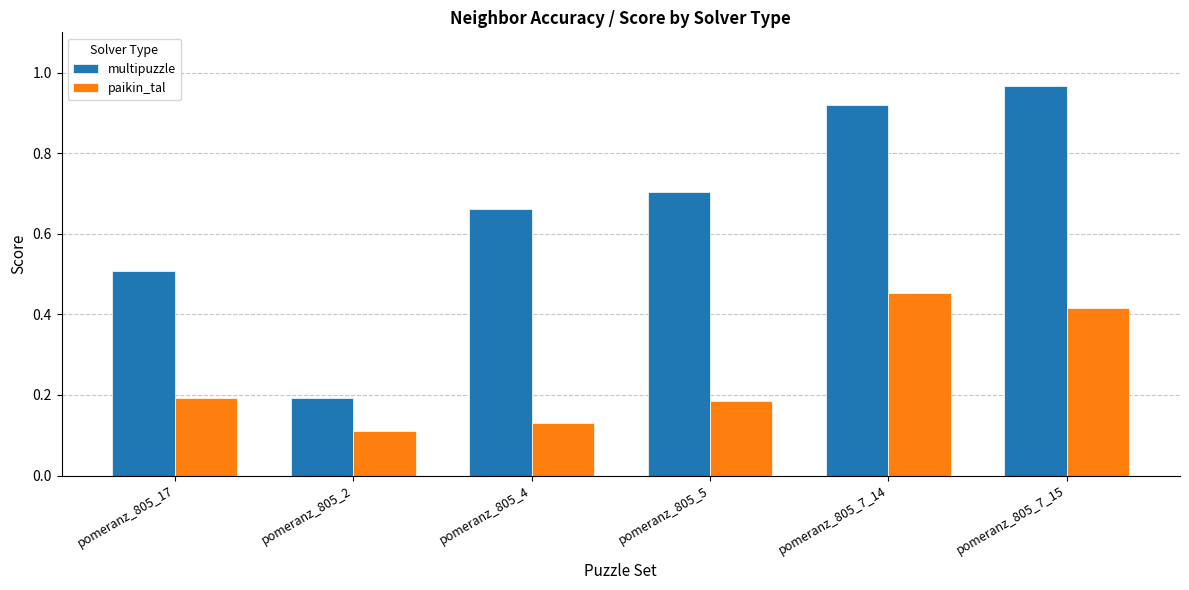

Which series has the largest range (max minus min)?

multipuzzle